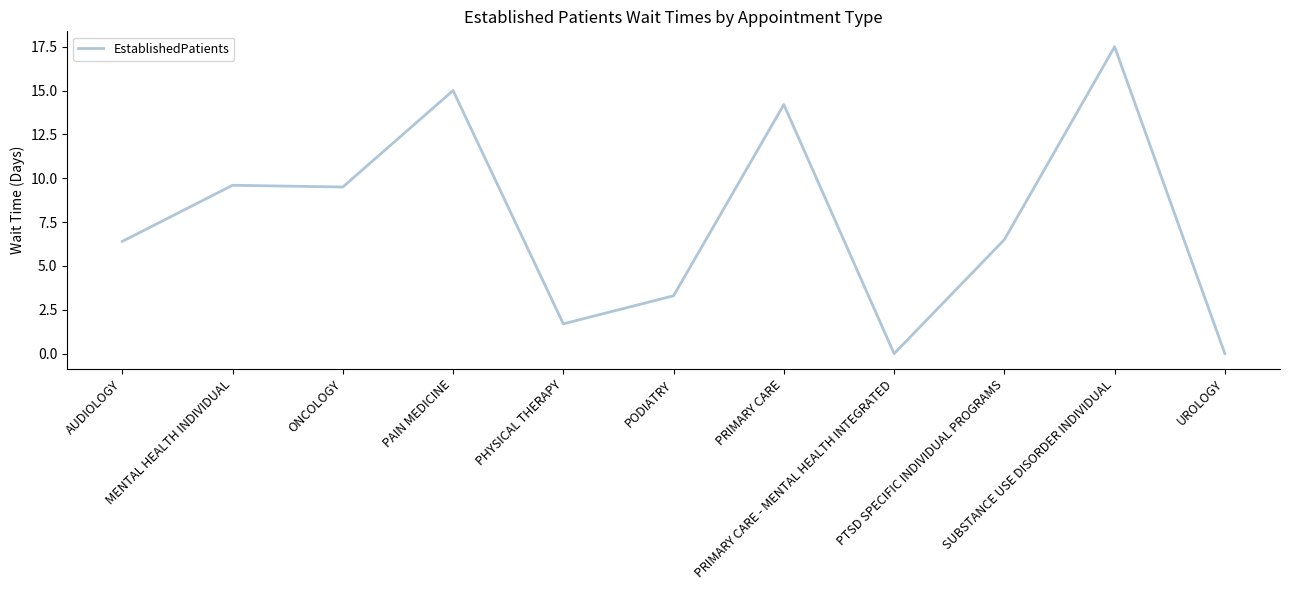

What is the greatest value displayed?

17.5